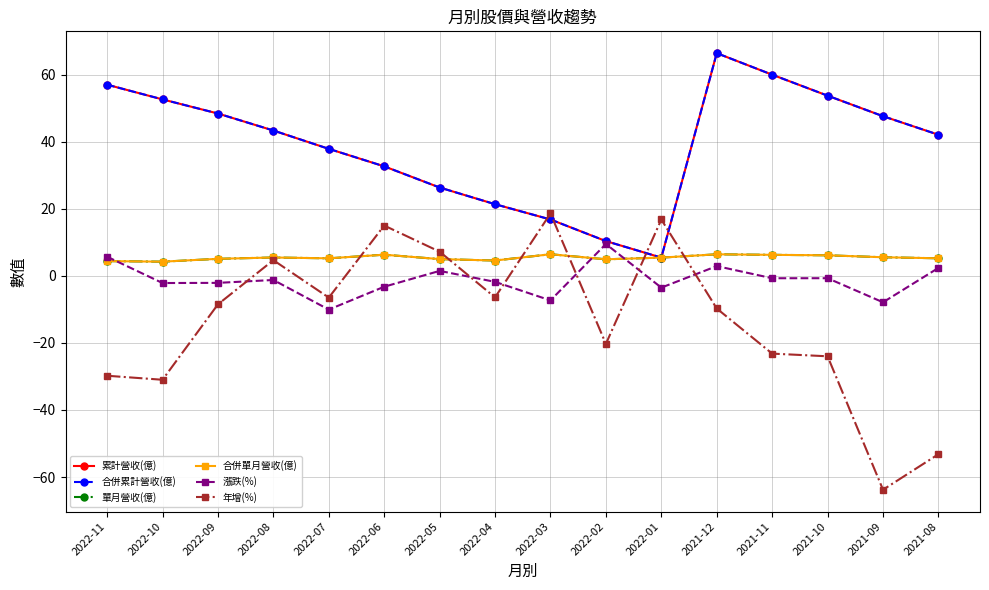

Reading left to right, transcribe all the data shown in this chart.

累計營收(億): 57.0	52.6	48.4	43.3	37.9	32.6	26.3	21.4	16.8	10.4	5.4	66.4	60.0	53.7	47.6	42.1
合併累計營收(億): 57.0	52.6	48.4	43.3	37.9	32.6	26.3	21.4	16.8	10.4	5.4	66.4	60.0	53.7	47.6	42.1
單月營收(億): 4.4	4.2	5.1	5.5	5.2	6.3	5.0	4.6	6.4	4.9	5.4	6.4	6.3	6.1	5.5	5.2
合併單月營收(億): 4.4	4.2	5.1	5.5	5.2	6.3	5.0	4.6	6.4	4.9	5.4	6.4	6.3	6.1	5.5	5.2
漲跌(%): 5.7	-2.1	-2.1	-1.2	-10.1	-3.2	1.5	-1.8	-7.3	9.5	-3.5	2.9	-0.7	-0.7	-7.9	2.4
年增(%): -29.8	-31.0	-8.5	4.7	-6.5	15.0	7.2	-6.4	18.6	-20.3	16.8	-9.7	-23.2	-24.0	-63.8	-53.2